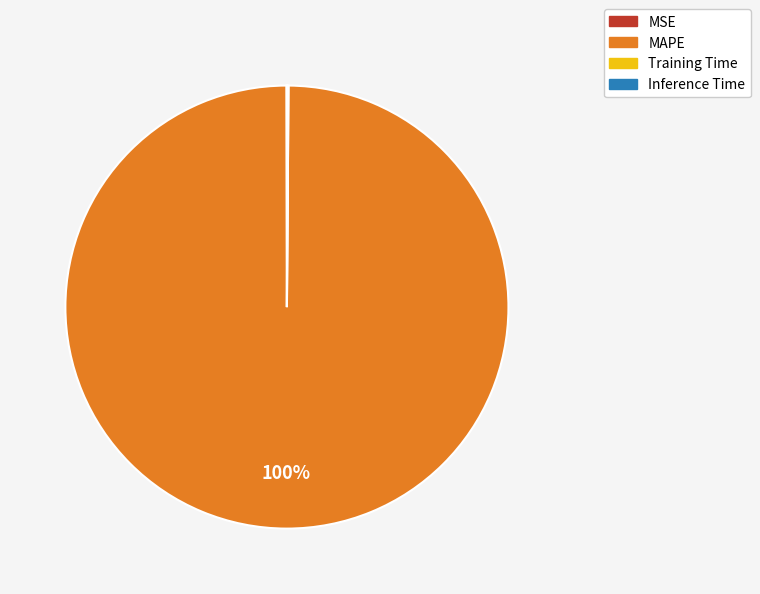

What percentage is the MAPE slice, to the nearest percent?

100%